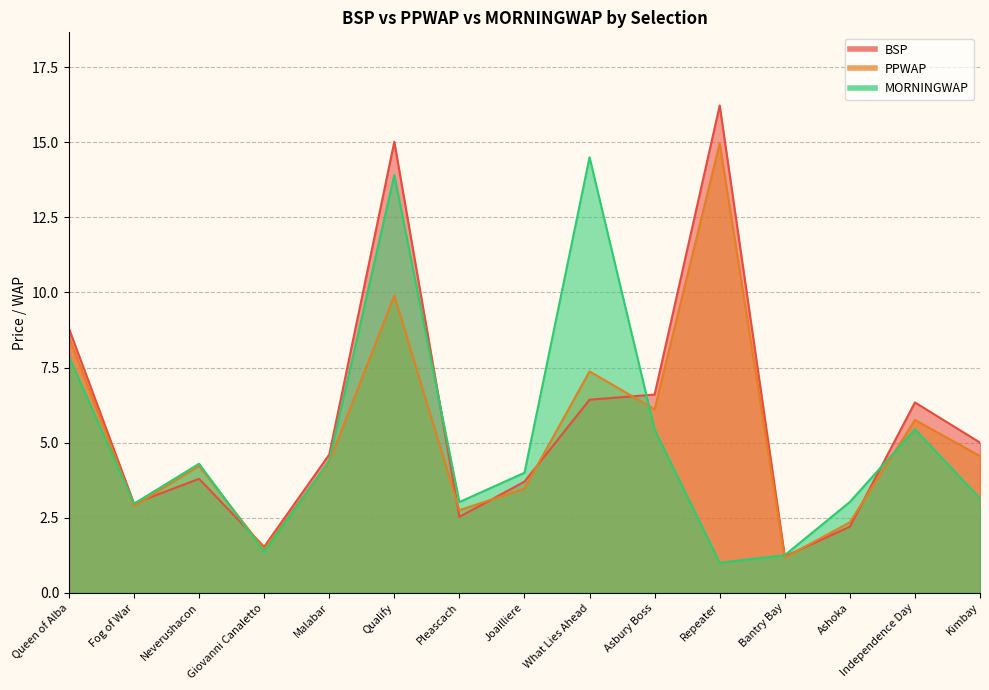

How many lines are shown in the chart?

3